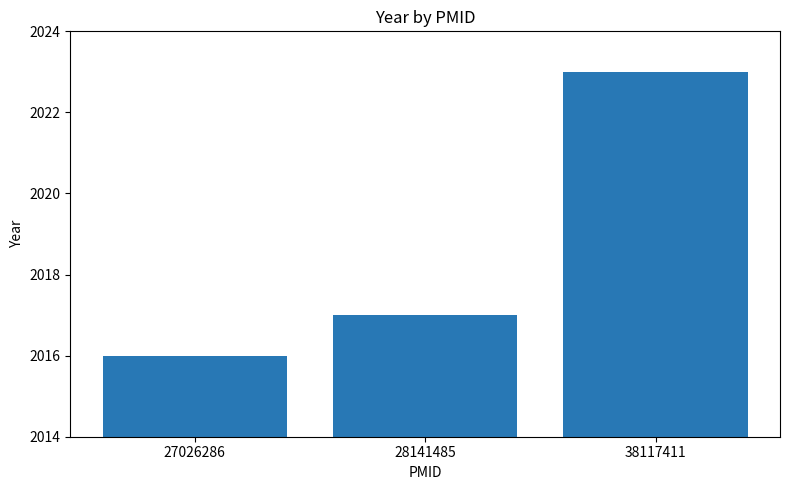

What is the minimum value shown in the chart?

2016